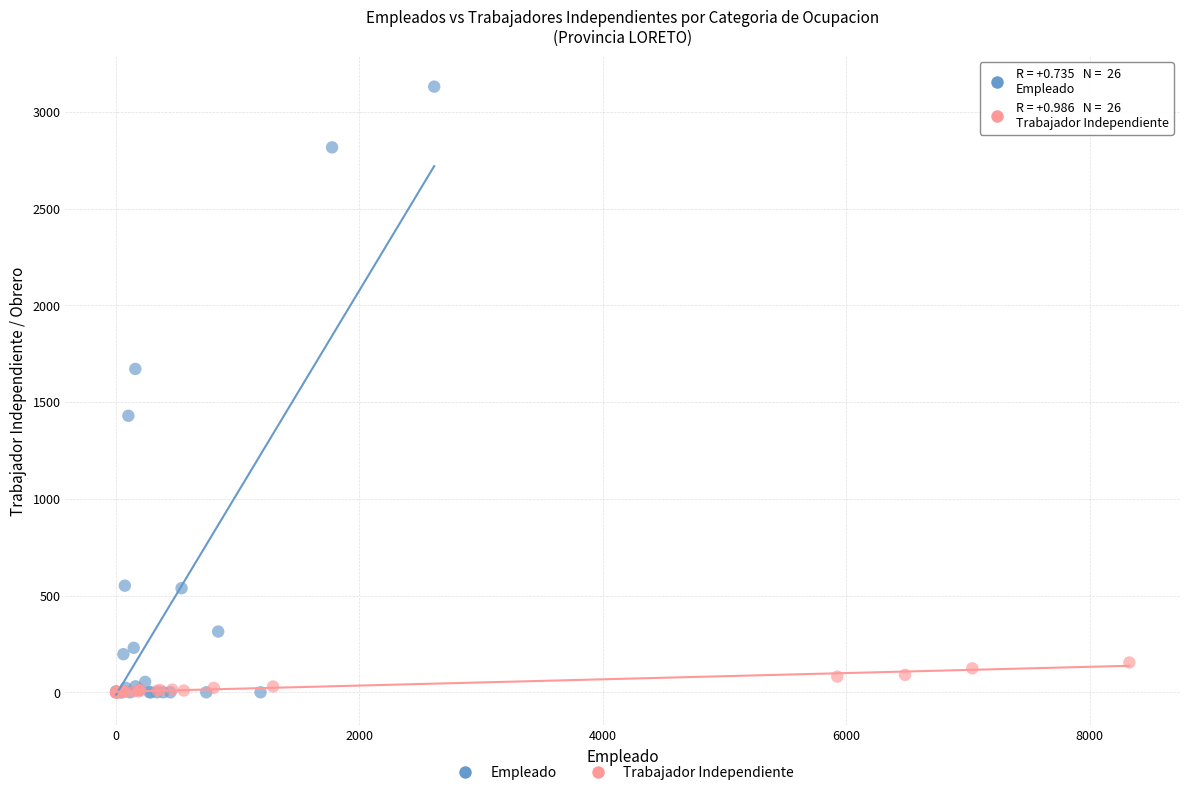

Which series has the largest Y range (max minus min)?

Empleado